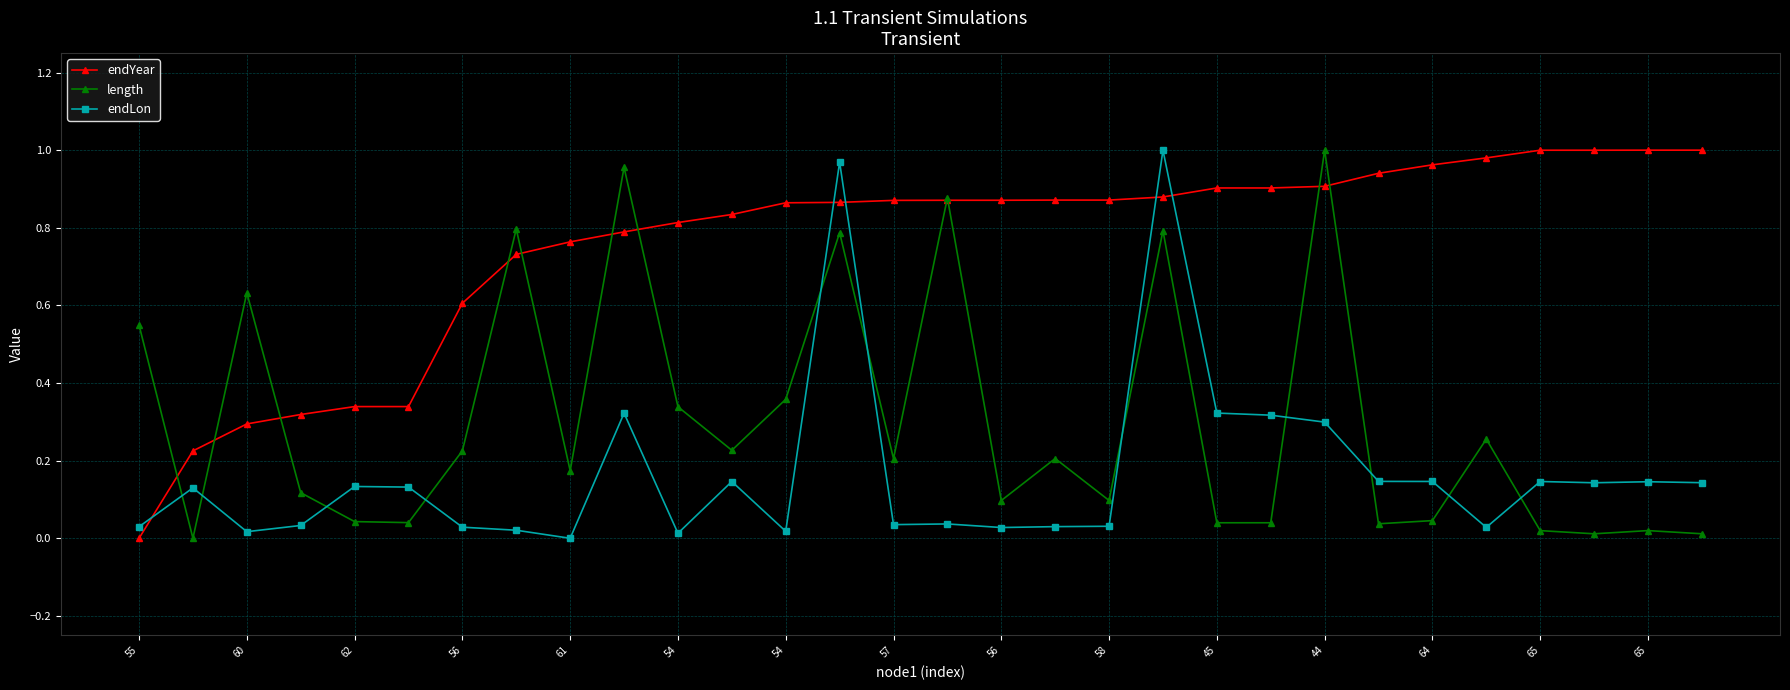

True or false: length has more than 0 points higher than both neighbors.

True